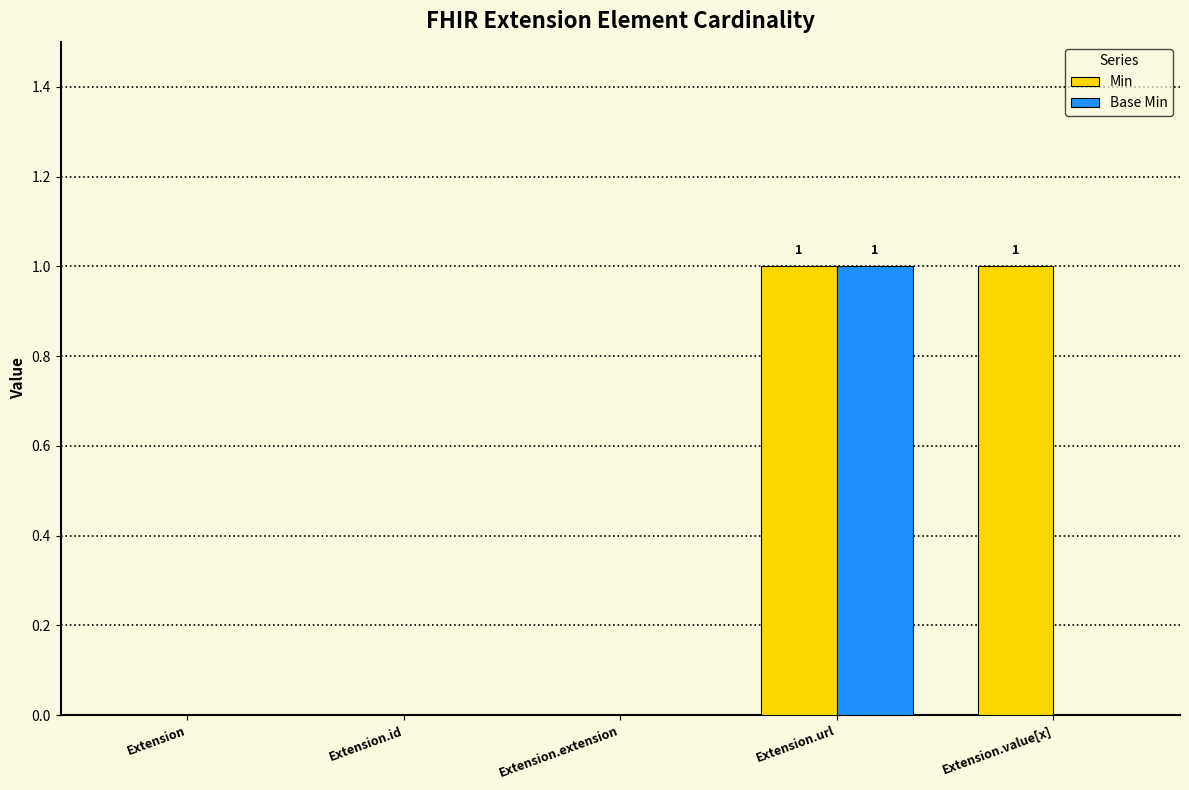

True or false: Min has a value of 0 at Extension.extension.

True